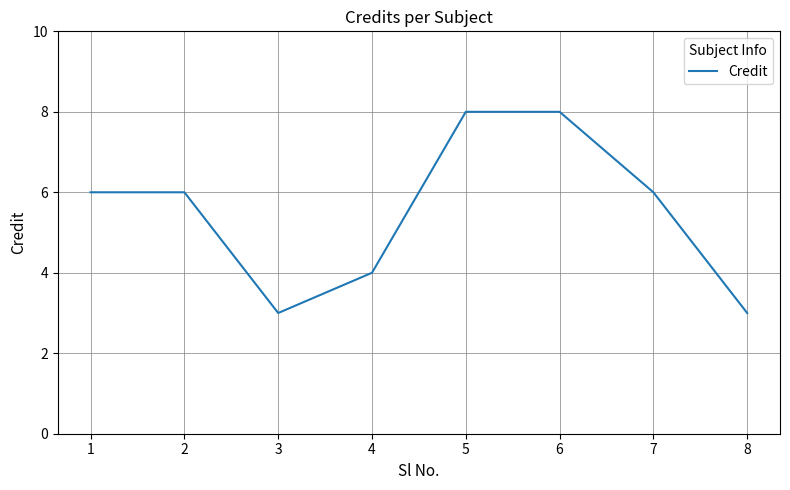

How many distinct data groups are displayed?

1